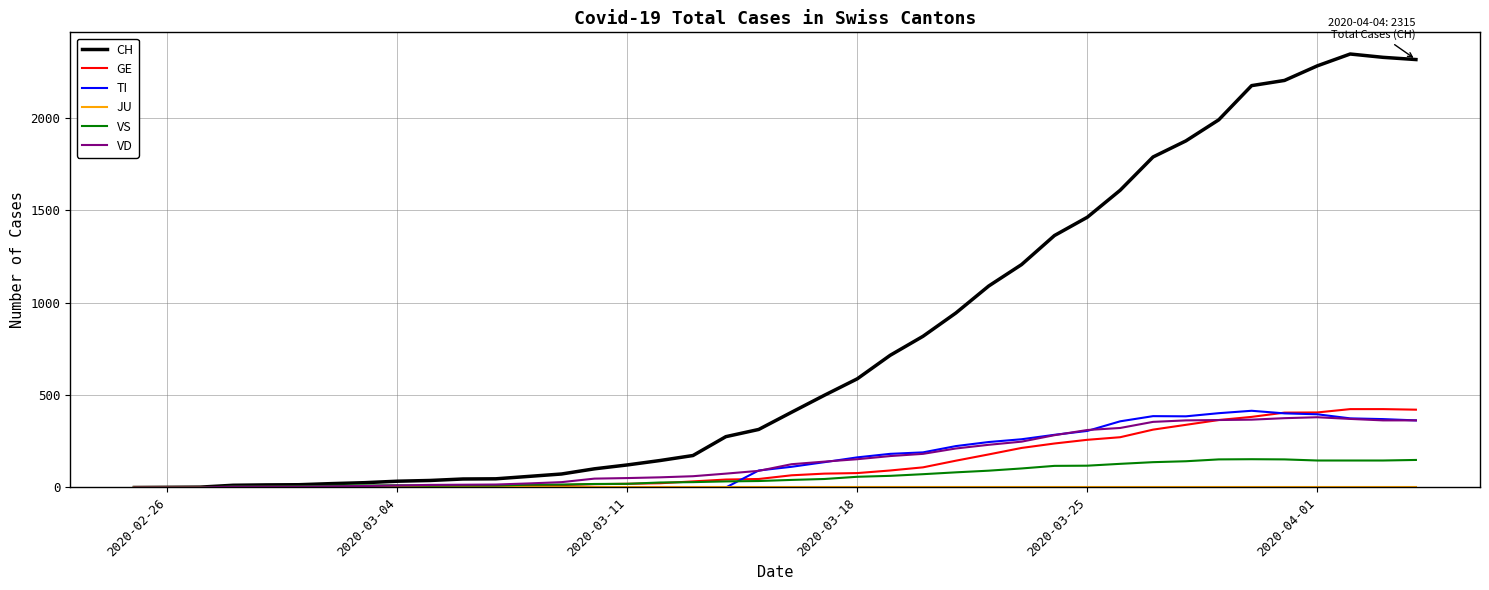

What is the sum of all TI values?

6048